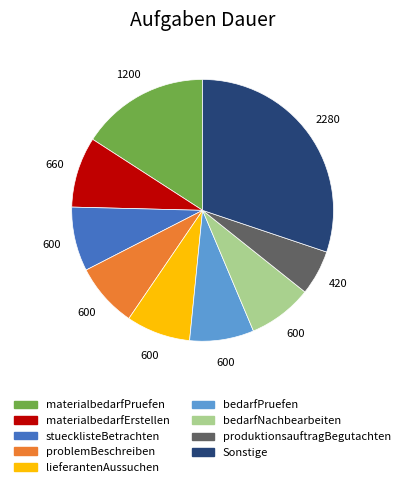

Is there a majority slice in this chart?

No